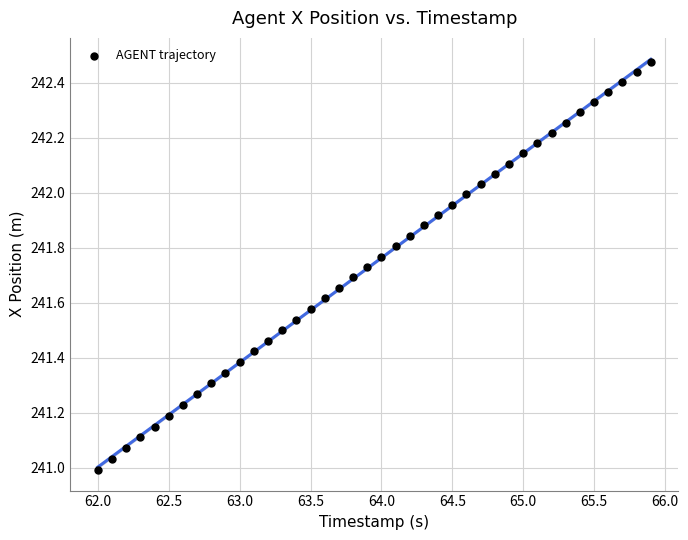

What is the range of Y values (max minus min)?

1.5